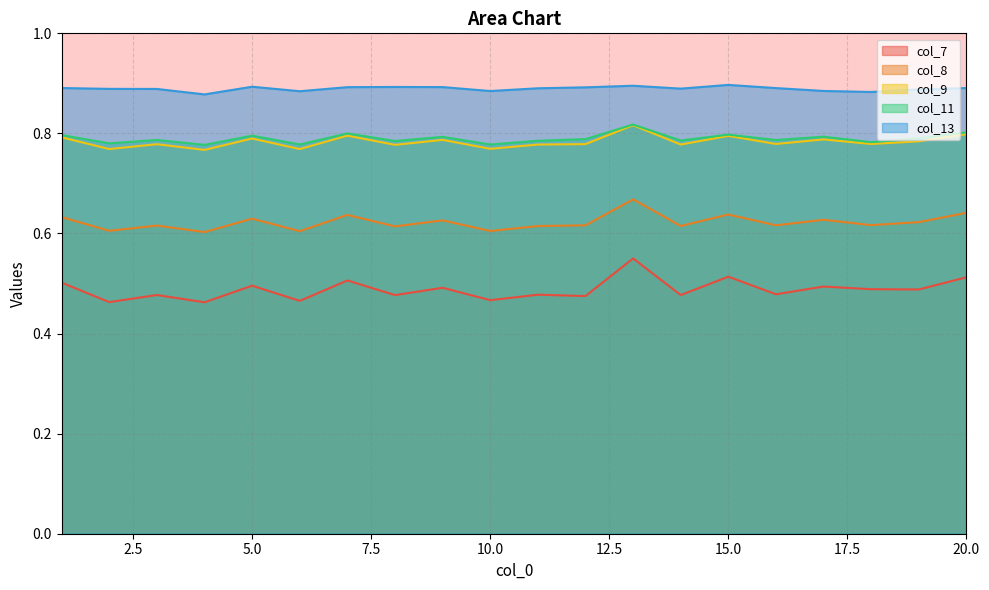

What is the value of the col_13 point at the 9th from the left?

0.9